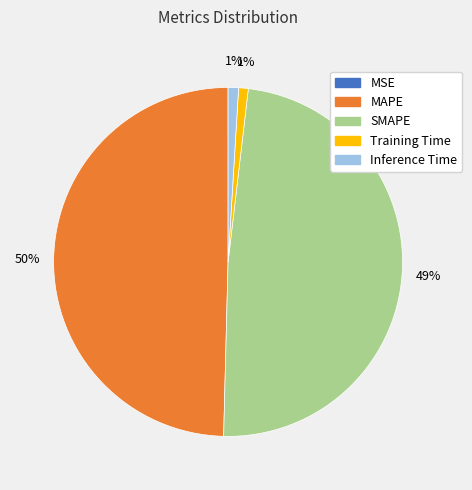

To the nearest percent, what percentage of the pie is MAPE?

50%